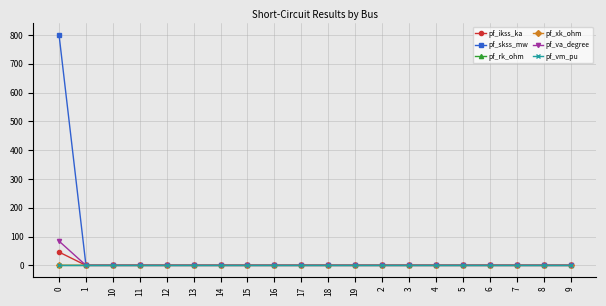

What is the sum of all pf_ikss_ka values?

46.2